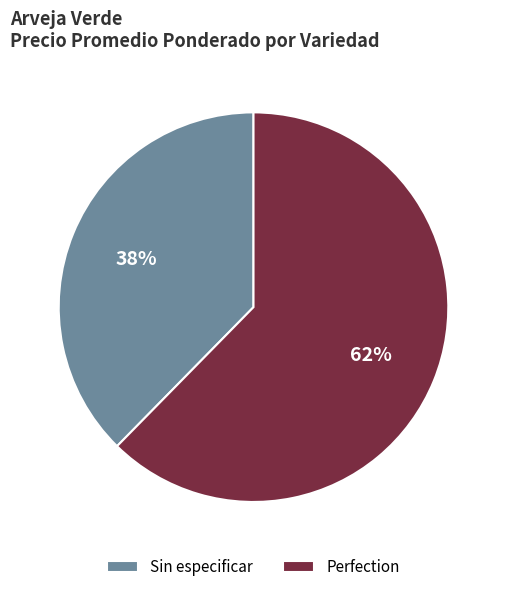

Is it true that Sin especificar is 38% of the pie?

True